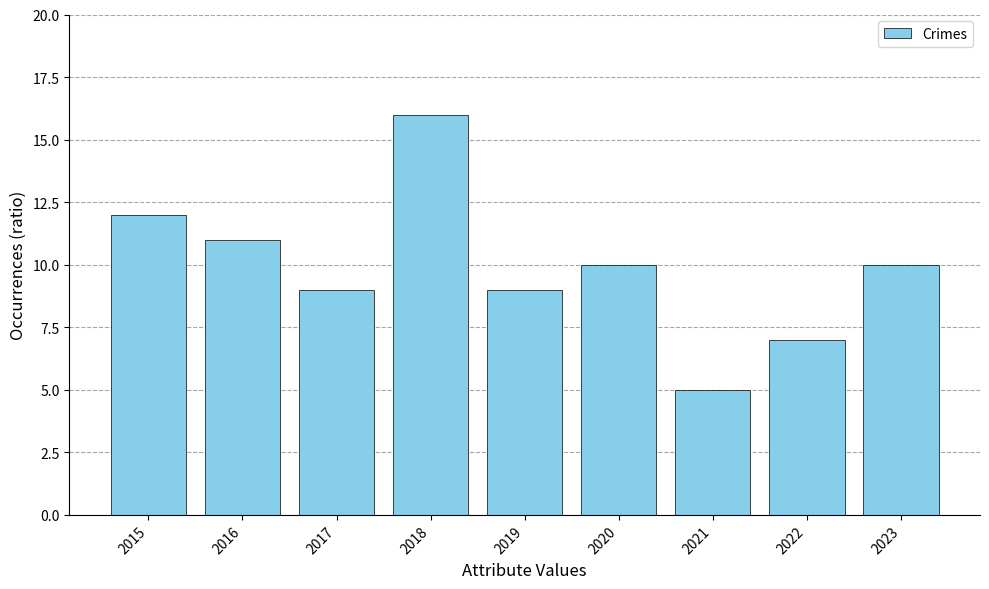

What is the change in value from 2015 to 2019?

-3